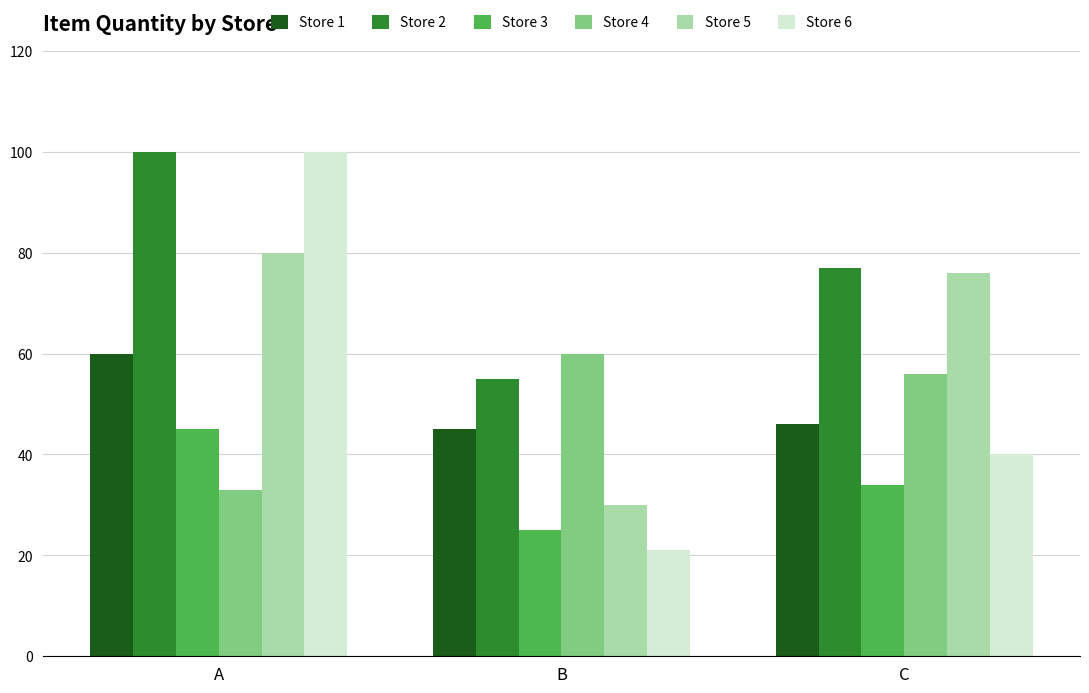

At which category is the sum across all series the highest?

A